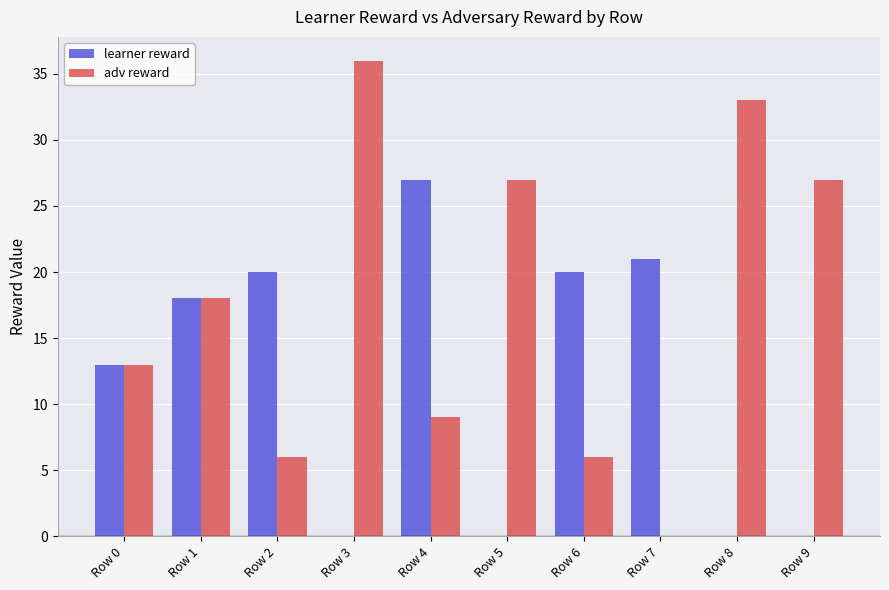

How many values in adv reward are above zero?

9